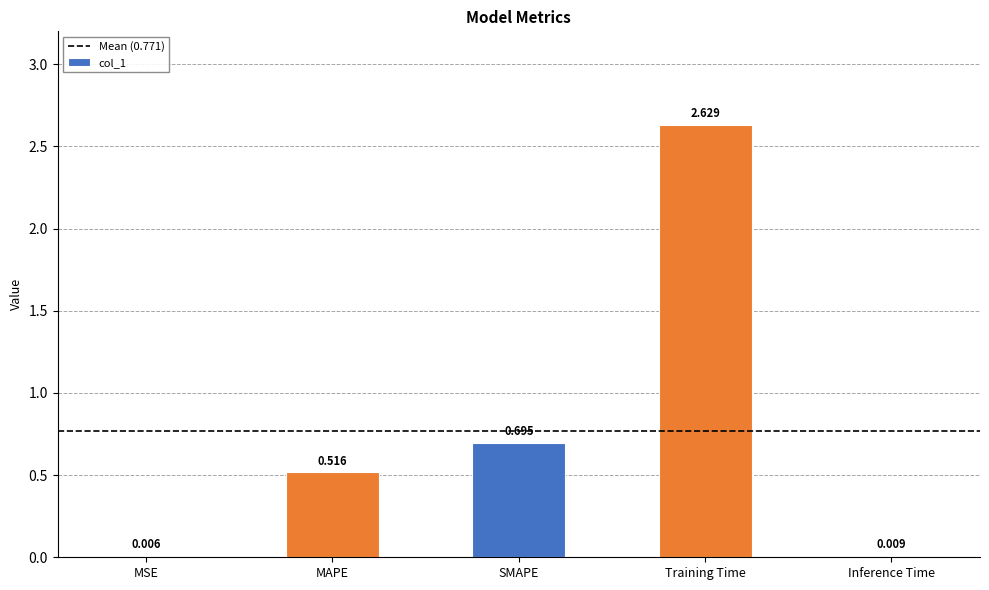

Which category has the highest value across all series?

Training Time